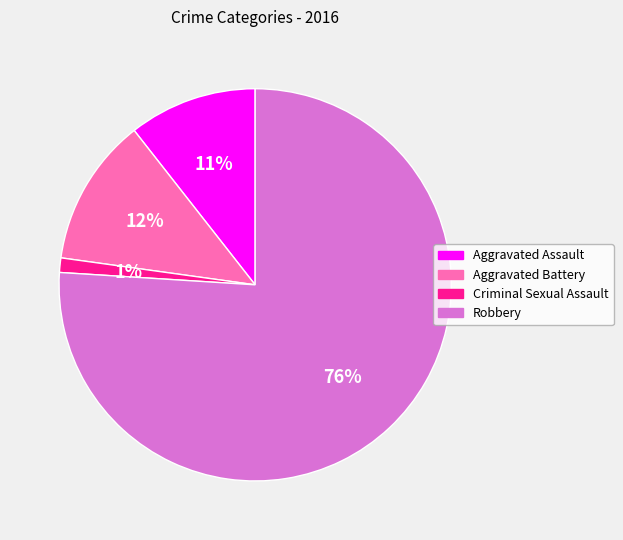

Count the number of slices in the pie.

4